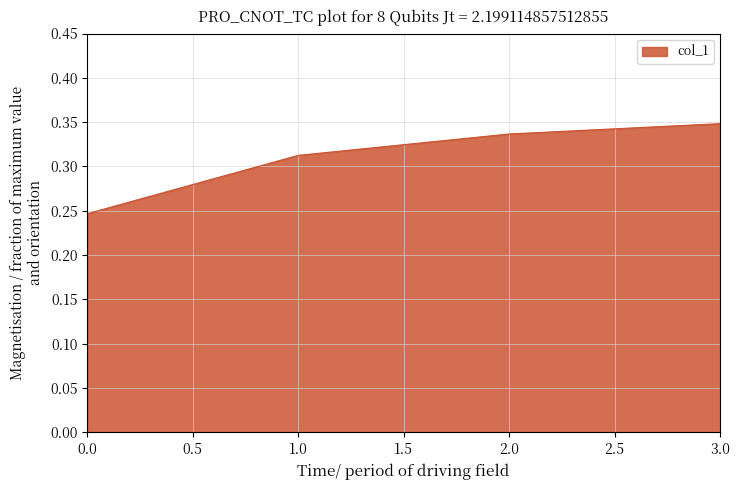

Count the values in the range 0 to 1.

4